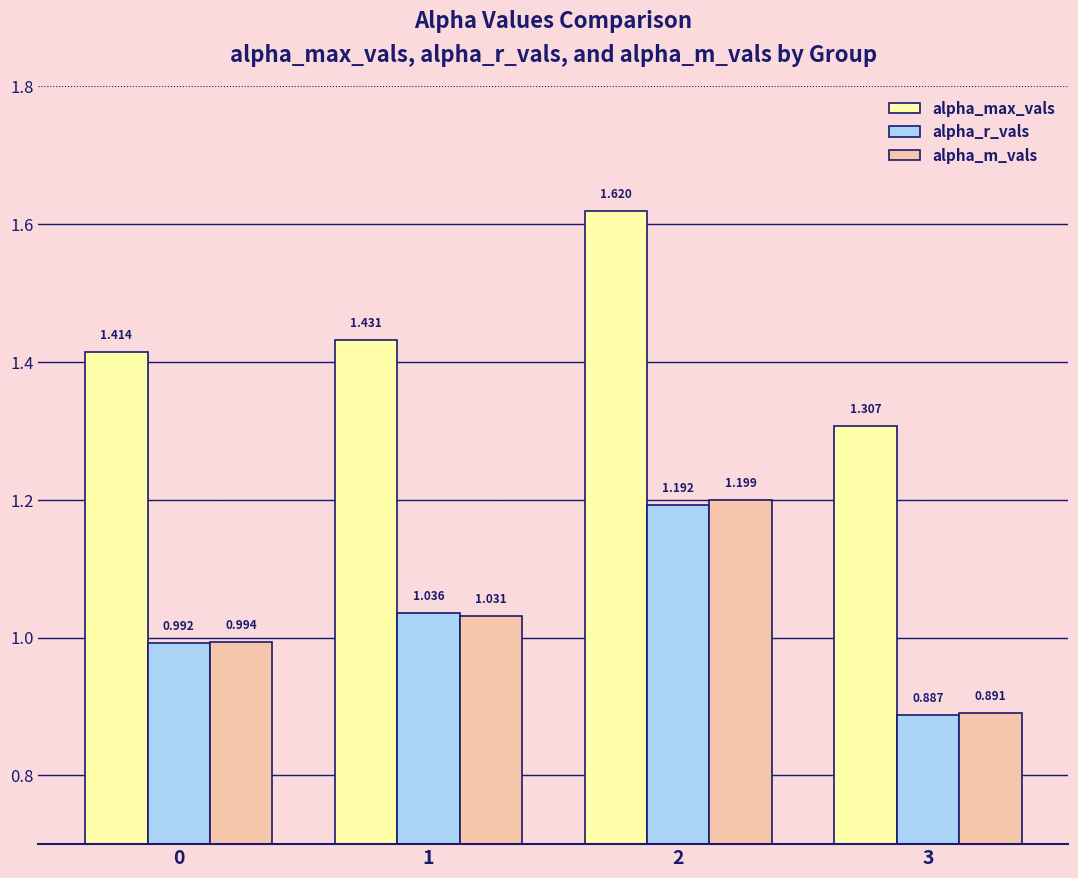

List the labels in order of alpha_r_vals value, largest first.

2, 1, 0, 3